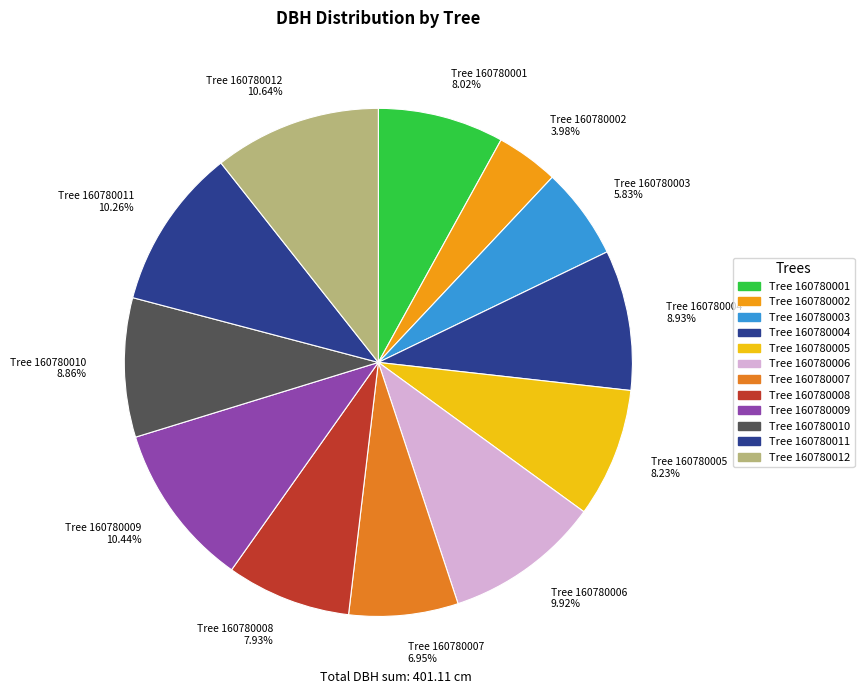

Is the sum of Tree 160780004 8.93% and Tree 160780007 6.95% greater than half?

No